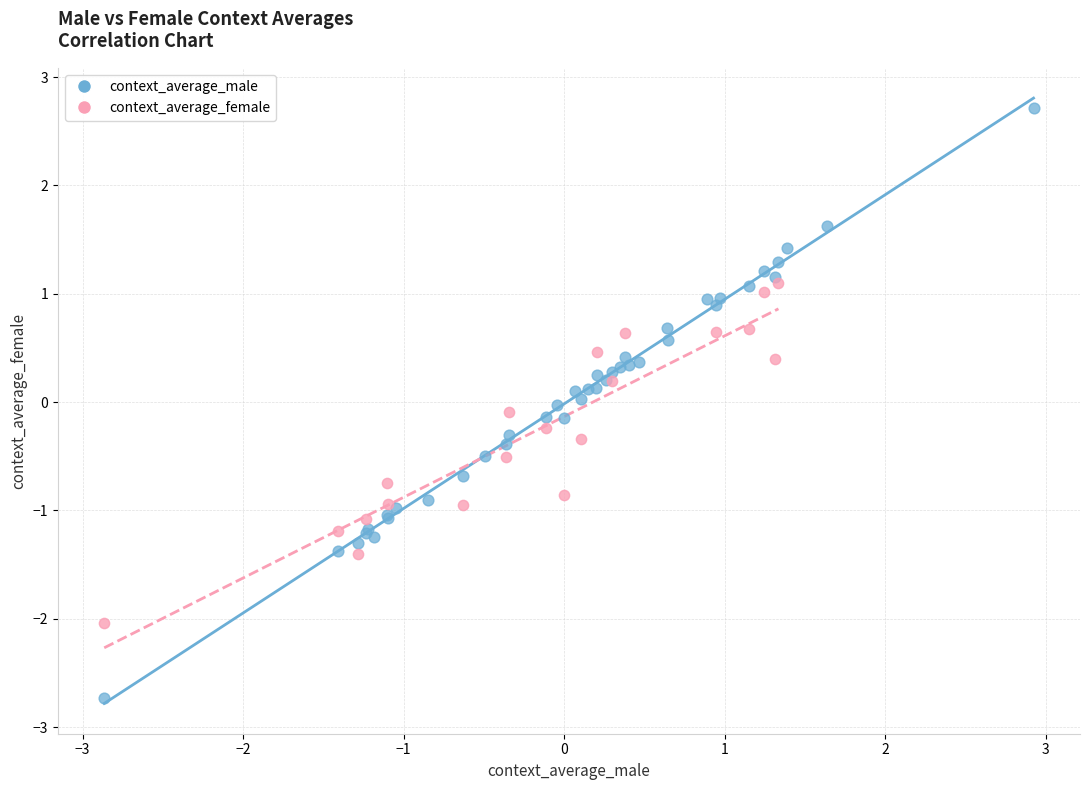

Which series contains the lowest Y value?

context_average_male